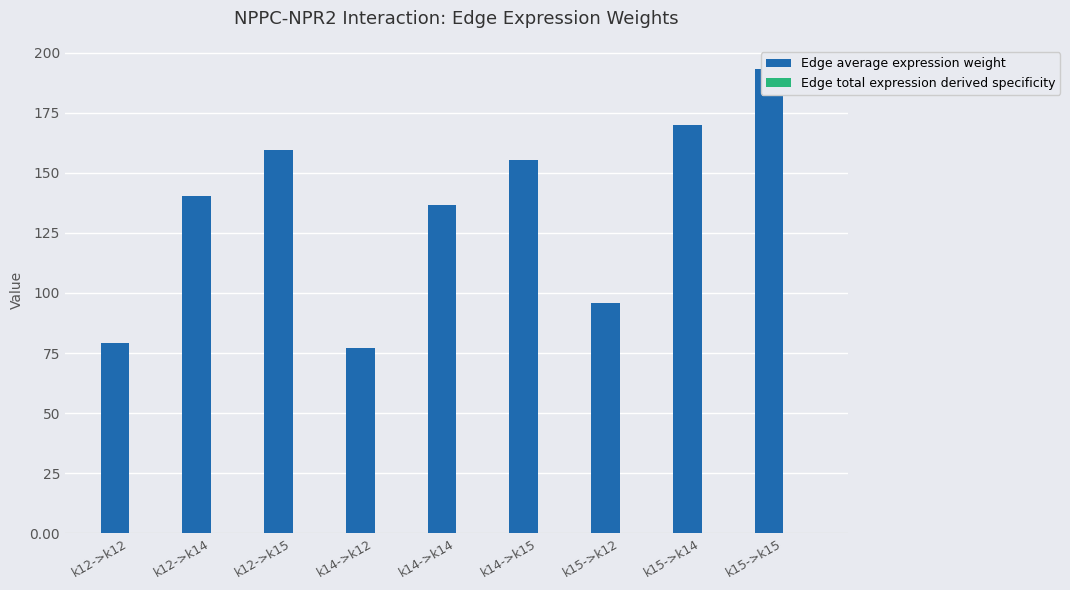

What is the maximum value shown in the chart?

193.0